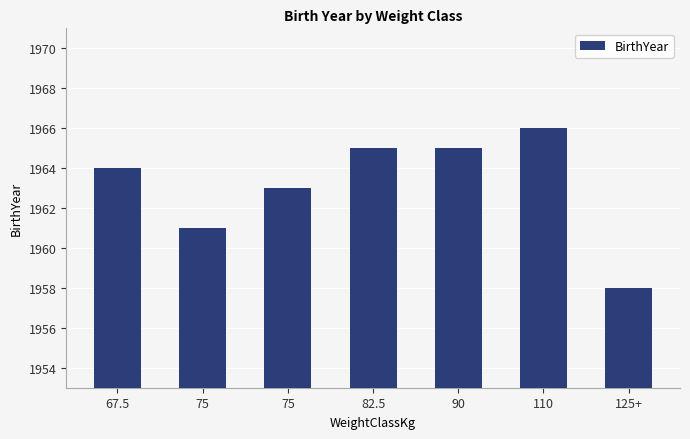

What is the label of the 3rd bar from the left?

75